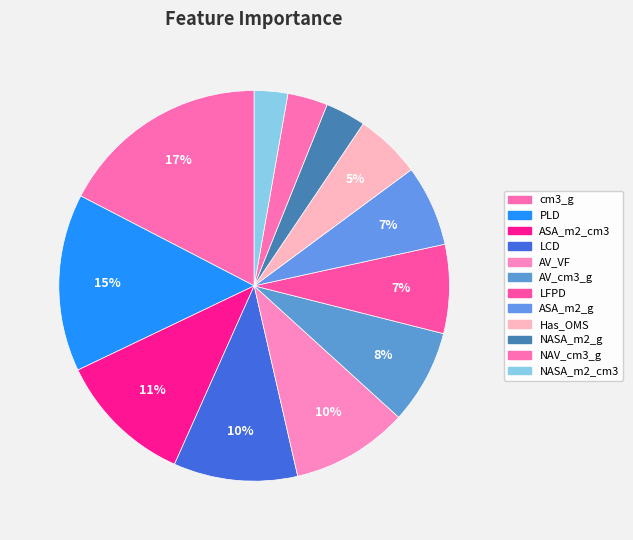

Count the number of slices in the pie.

12